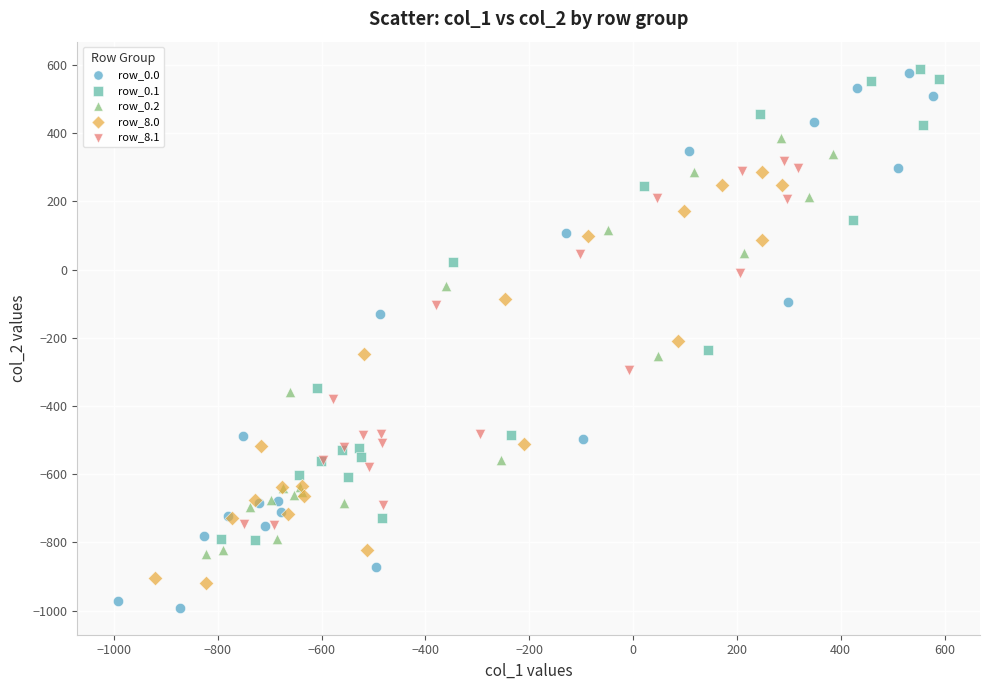

Which series has the largest Y range (max minus min)?

row_0.0